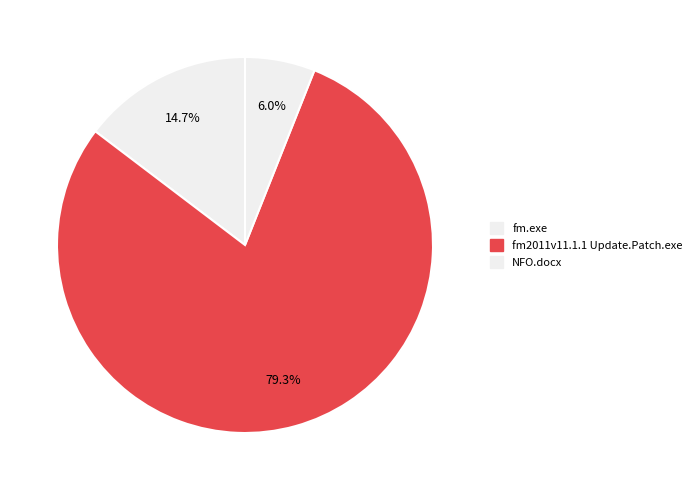

Which category has the biggest portion of the pie?

fm2011v11.1.1 Update.Patch.exe